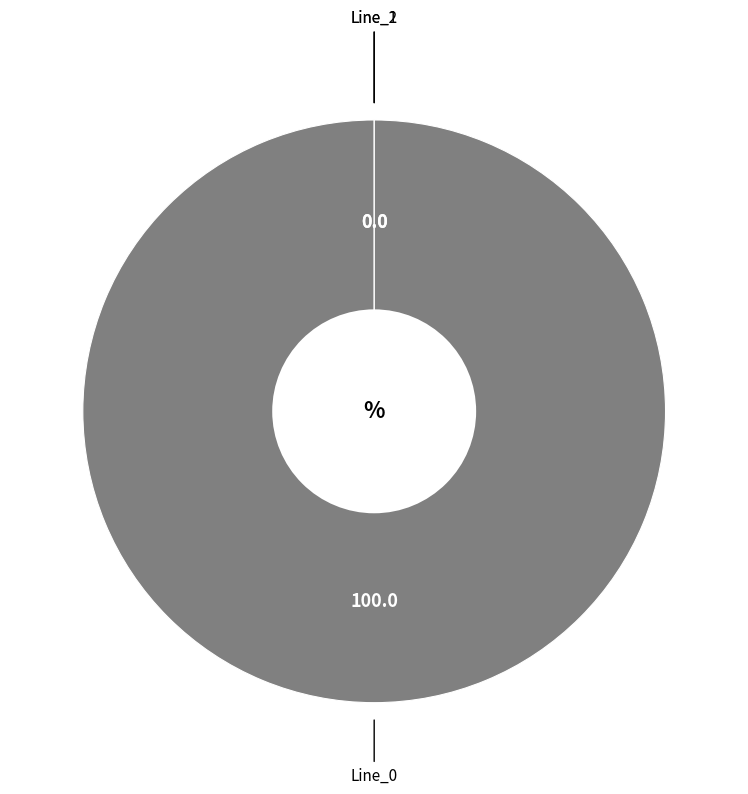

How many segments does this pie chart have?

3